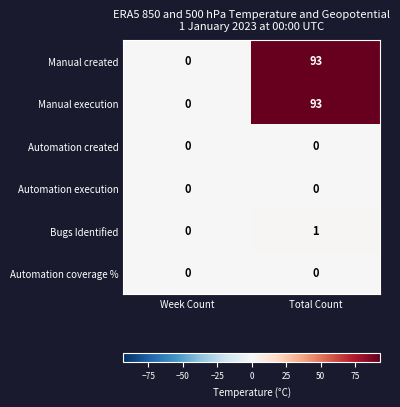

At which category is the sum across all series the highest?

Total Count